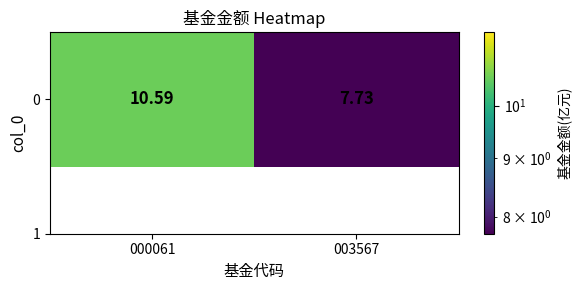

What is the change in value from 000061 to 003567?

-2.9